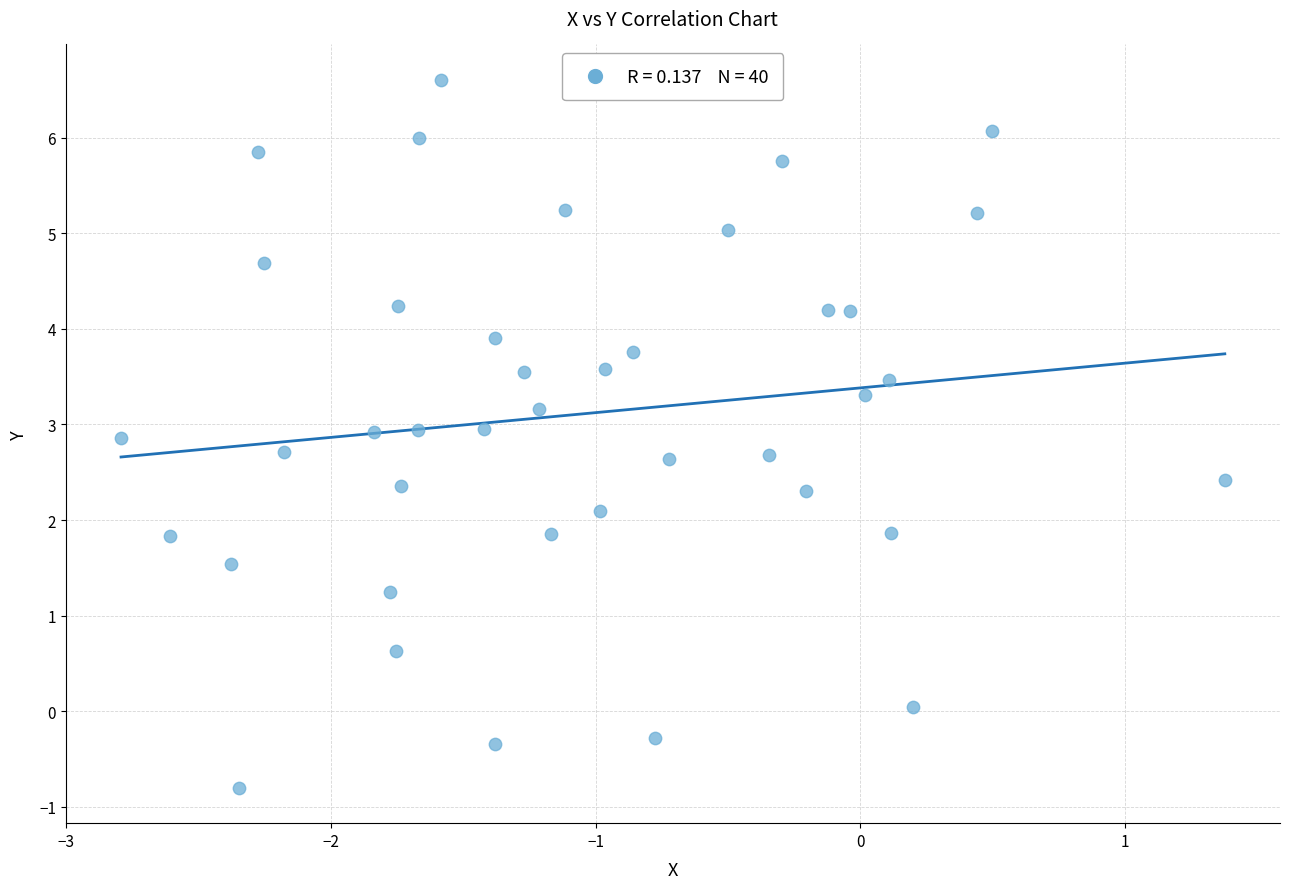

What is the range of X values (max minus min)?

4.2